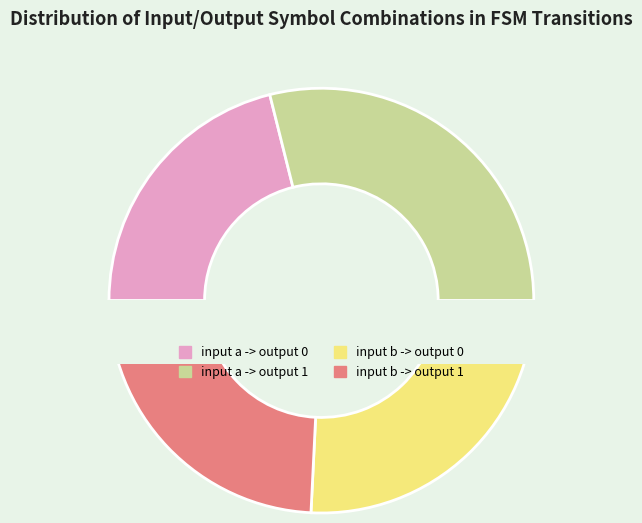

Which slice is the smallest?

input a -> output 0